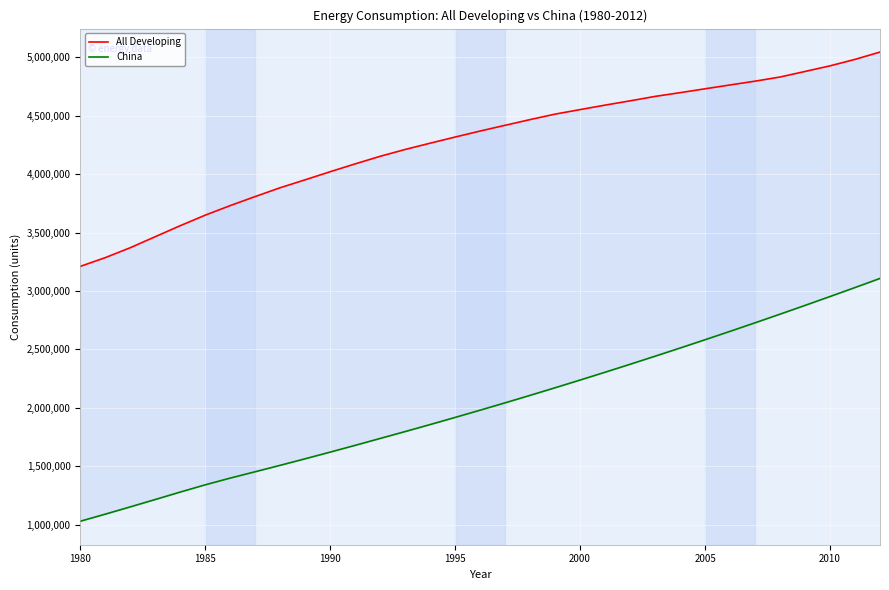

The value of China at 2005 is 2582000.0. True or false?

True